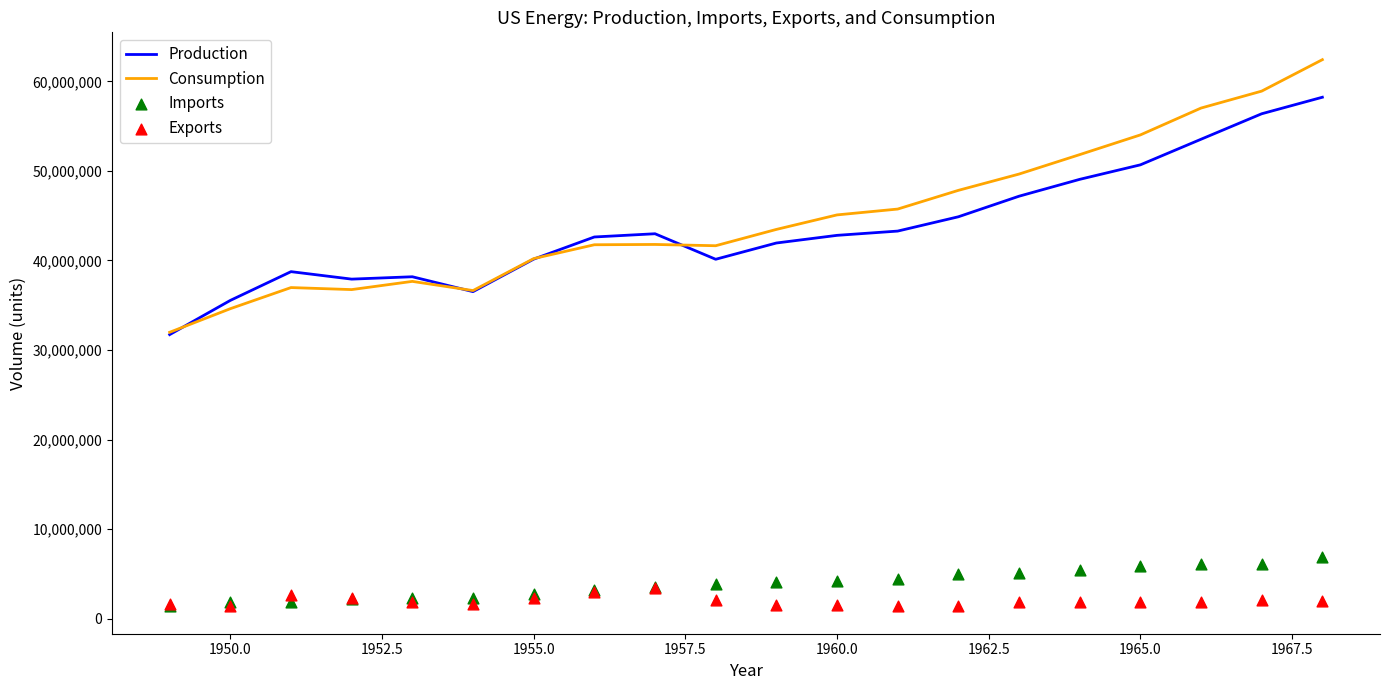

Which series has the largest Y range (max minus min)?

Consumption